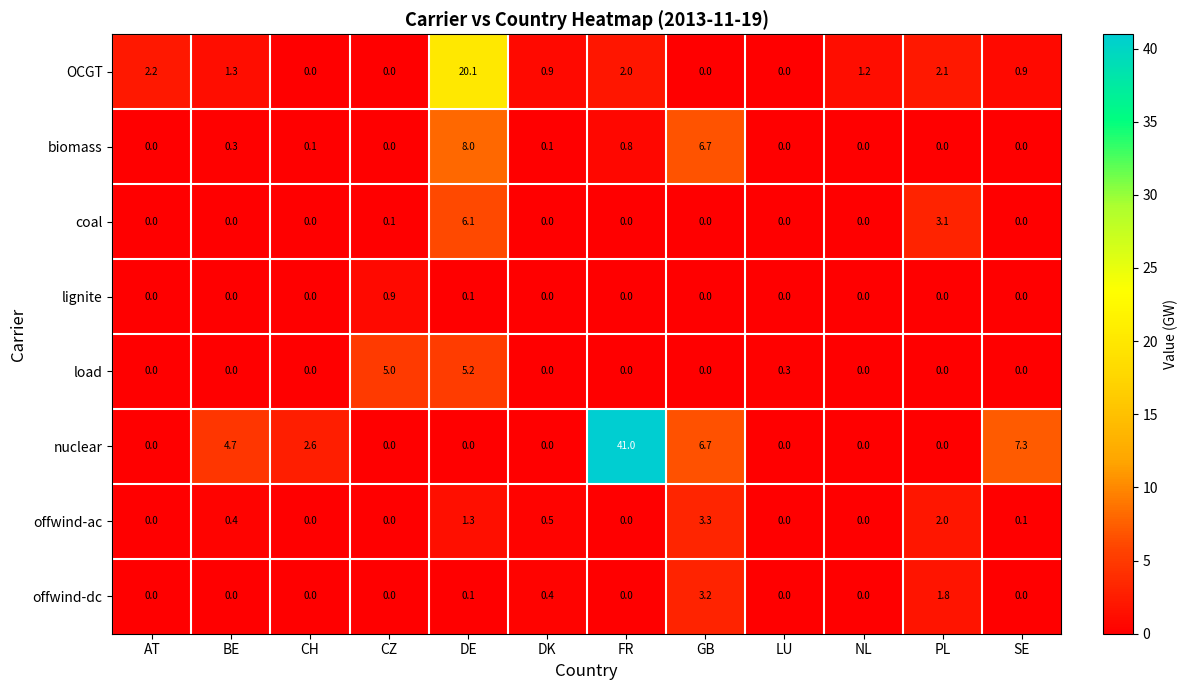

What is the highest value of the offwind-dc series?

3.2